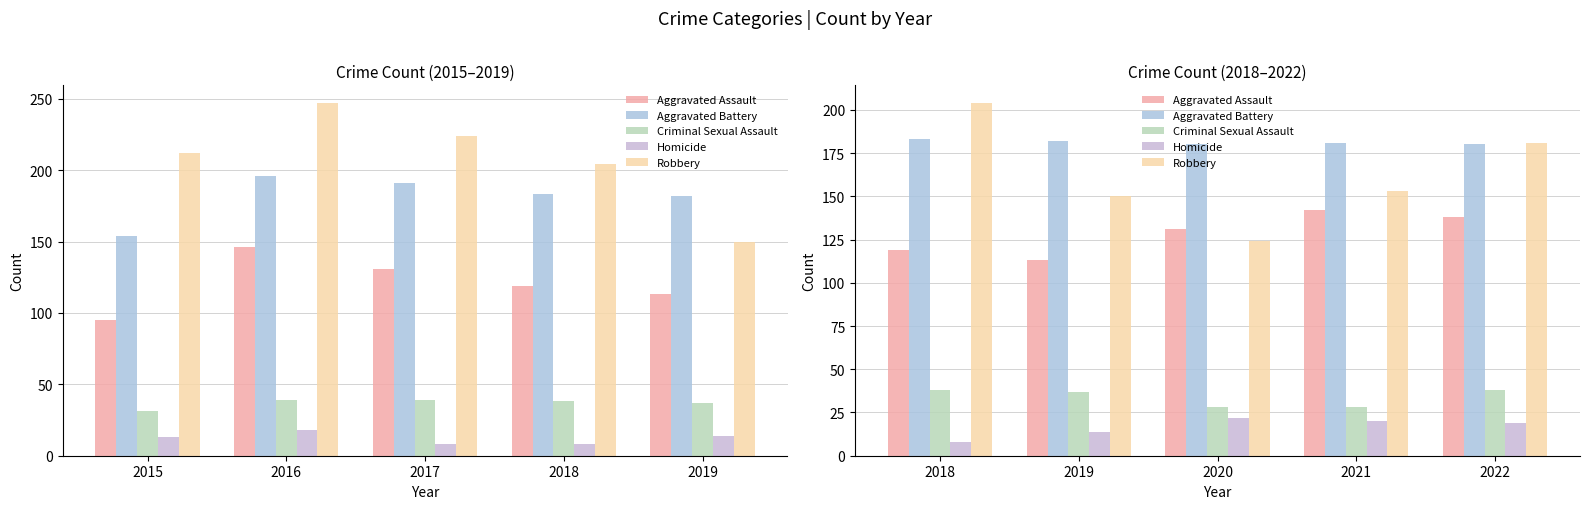

Between 2022 and 2018, which is larger?

2022